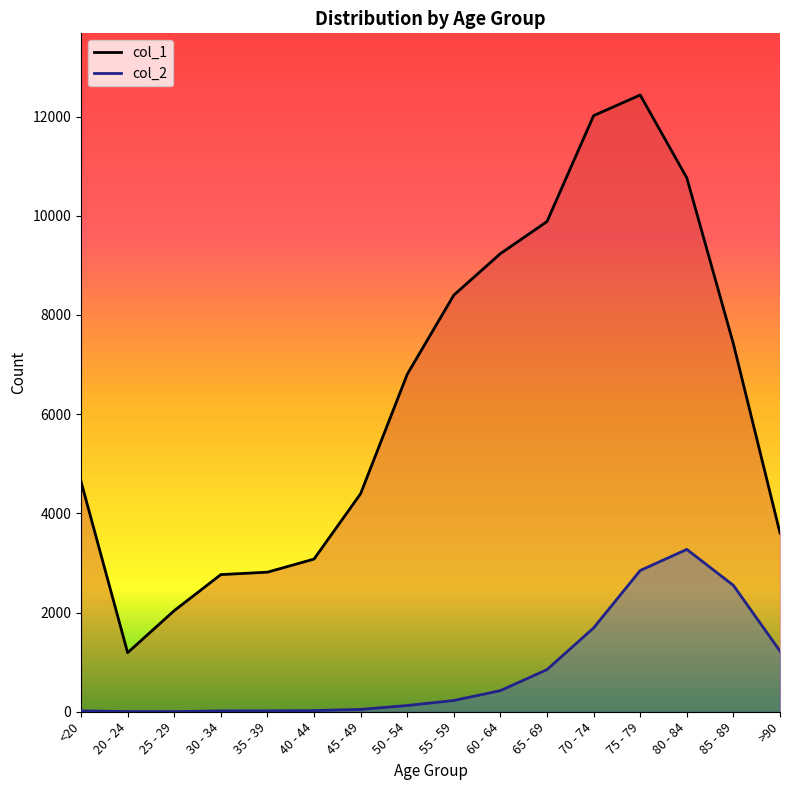

What is the highest value of the col_2 line series?

3273